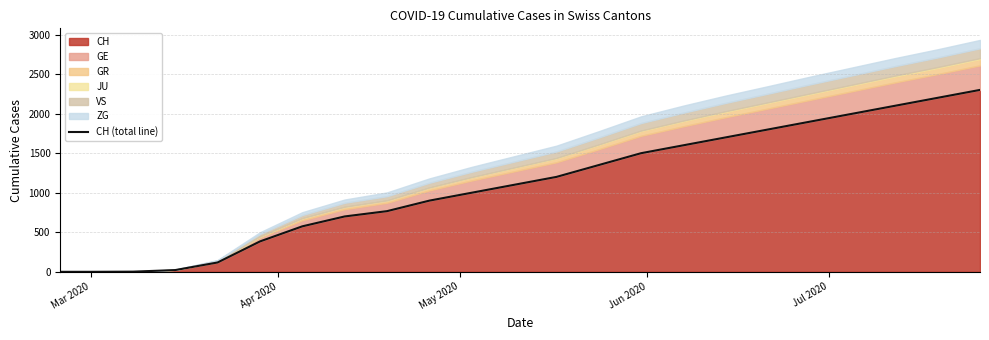

What is the highest value of the CH series?

2300